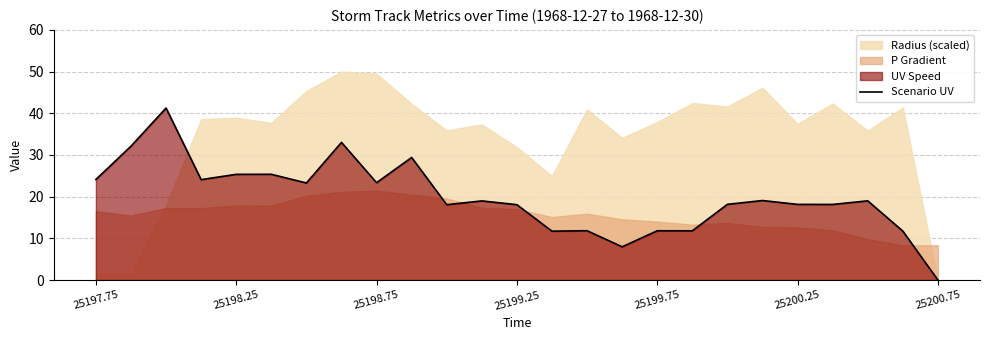

True or false: Scenario UV has a value of 11.8 at 25199.75.

True